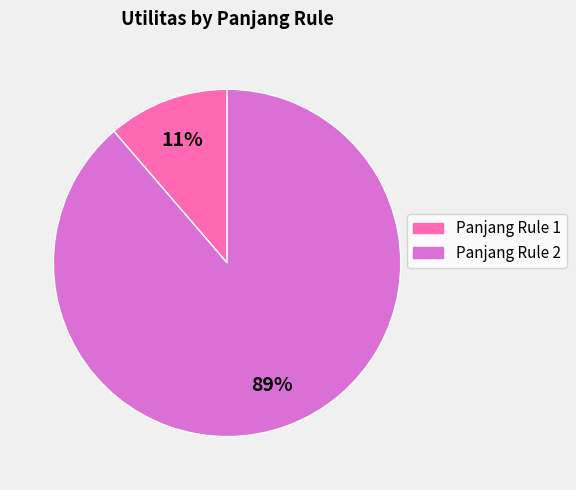

Is there a majority slice in this chart?

Yes